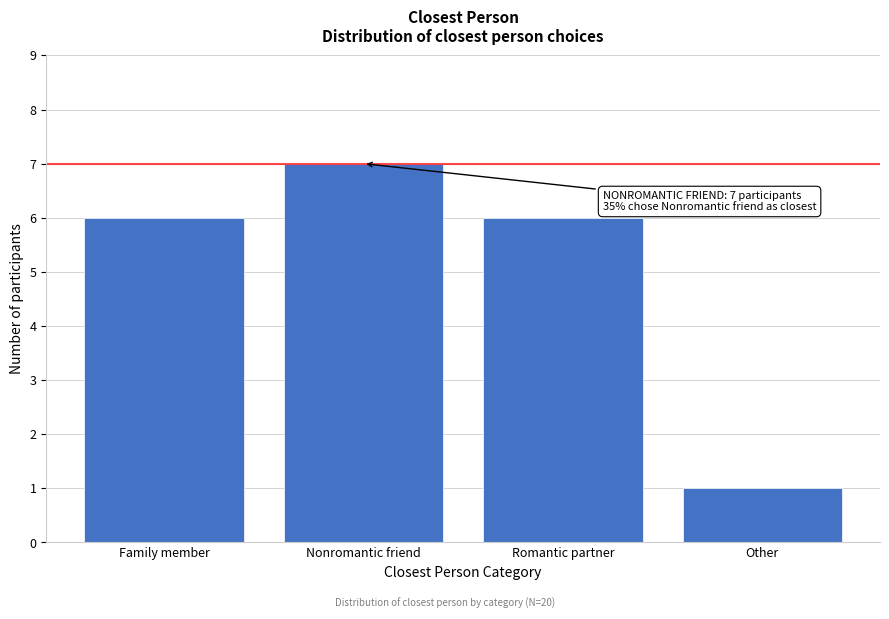

Reading left to right, list all the values displayed in this chart.

6	7	6	1